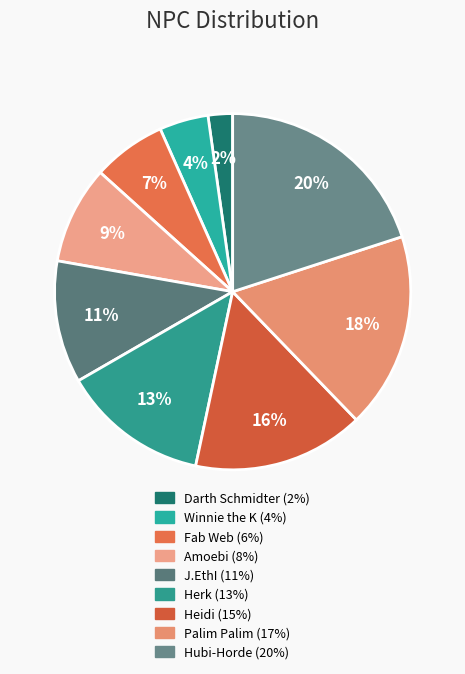

To the nearest percent, what is the combined percentage of Fab Web and Hubi-Horde?

27%